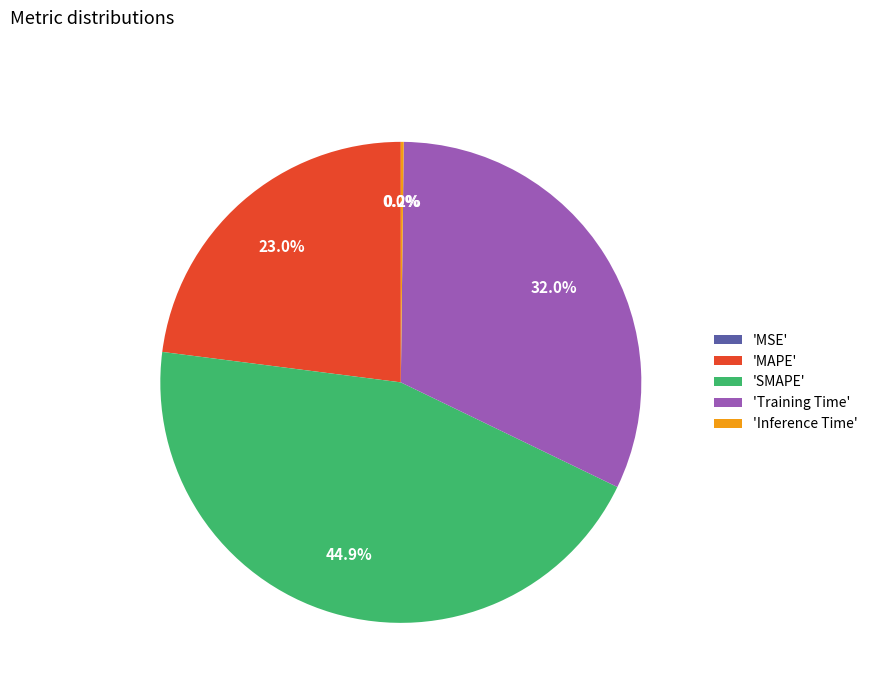

Is there any slice that represents more than half of the pie?

No